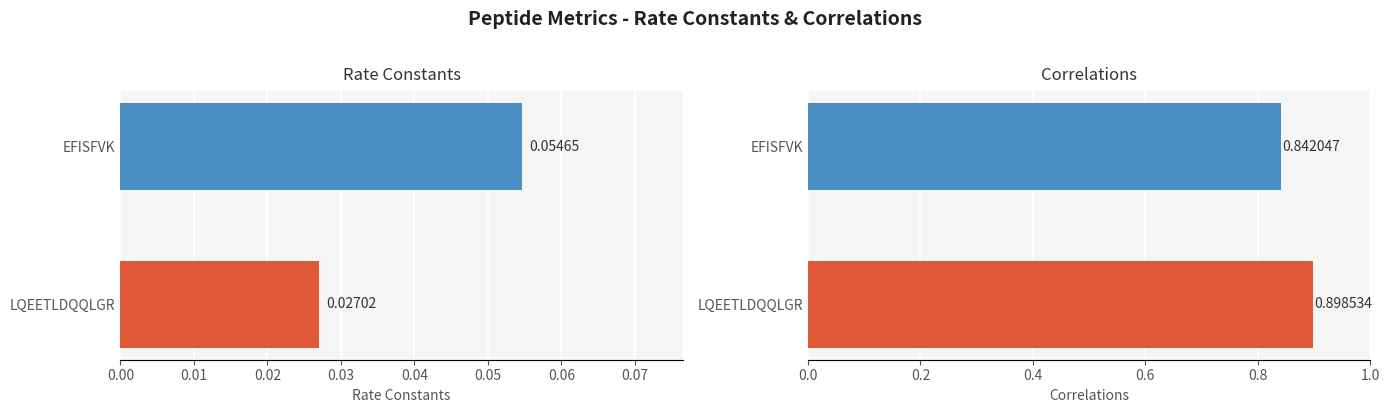

Which series has the largest total across all categories?

Correlations